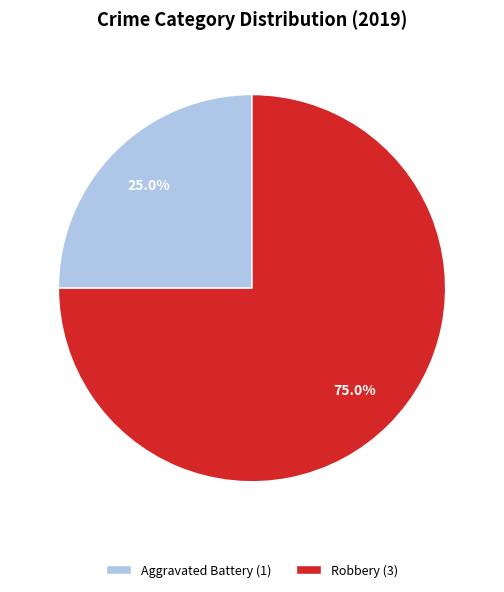

What is the ratio of the value at Aggravated Battery (1) to the value at Robbery (3)?

0.3